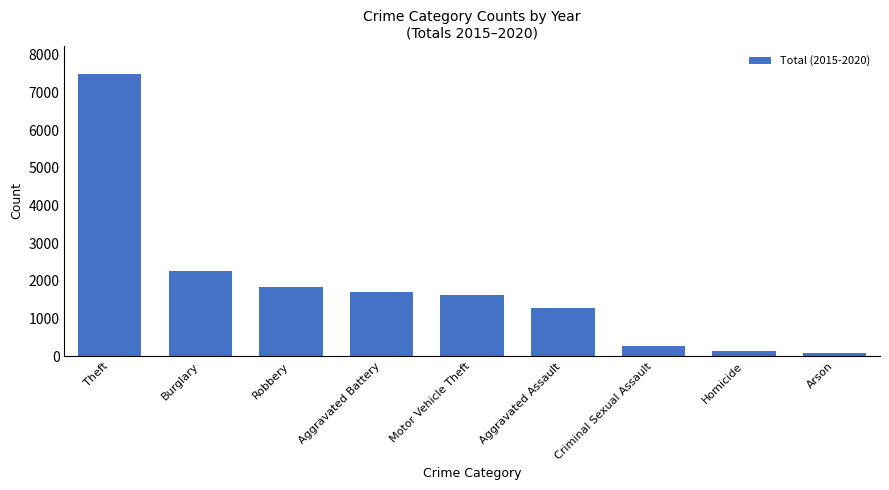

What position from the right is Motor Vehicle Theft?

5